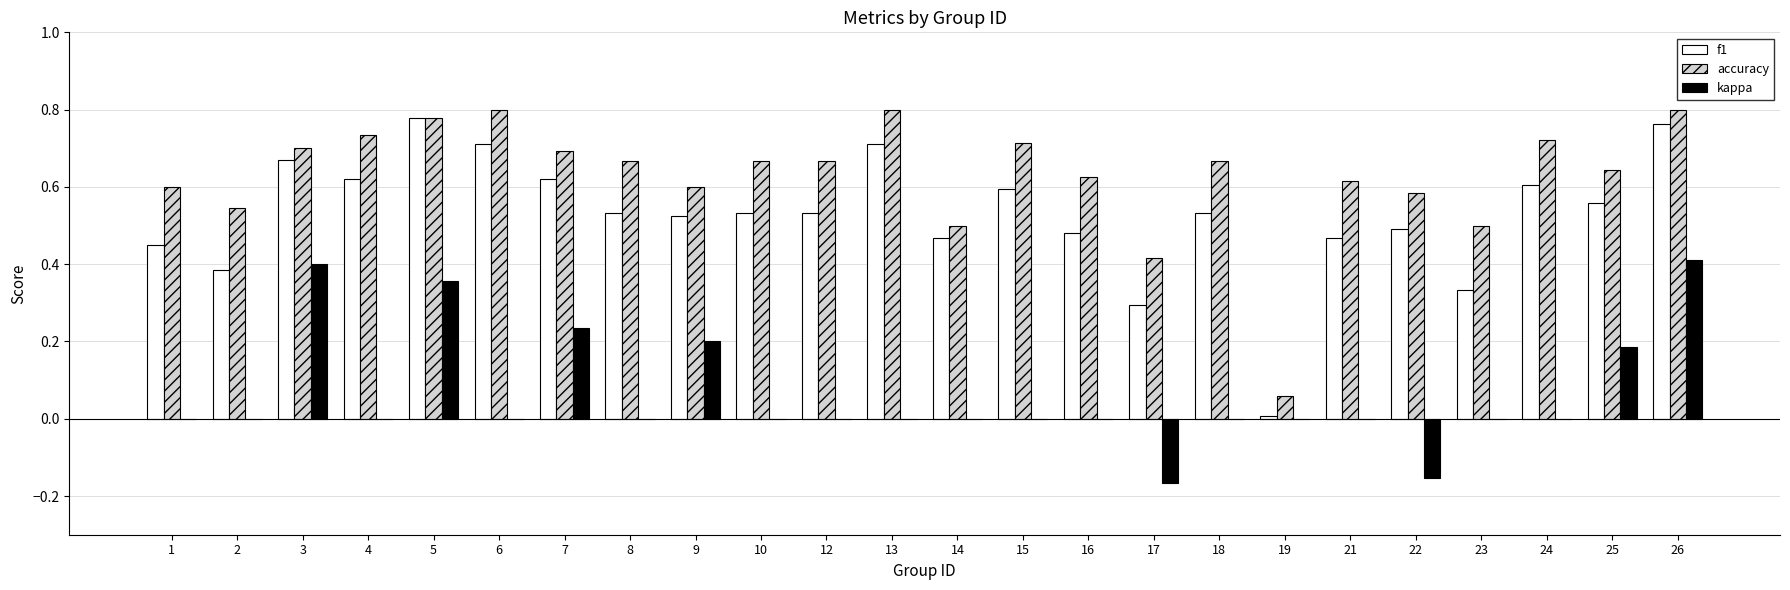

Which series changed the most between 21 and 23?

f1